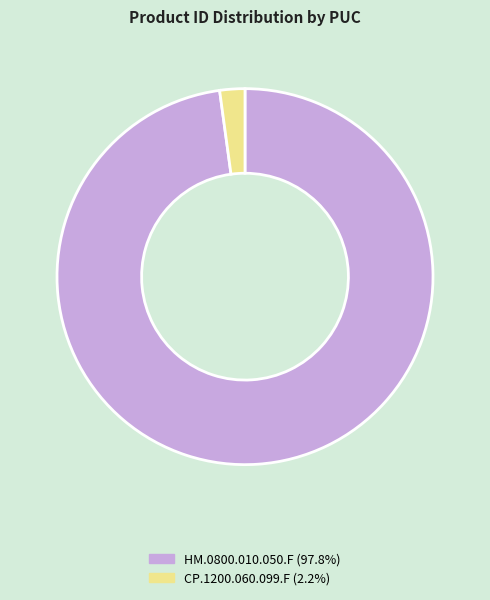

Which has a higher value, HM.0800.010.050.F or CP.1200.060.099.F?

HM.0800.010.050.F